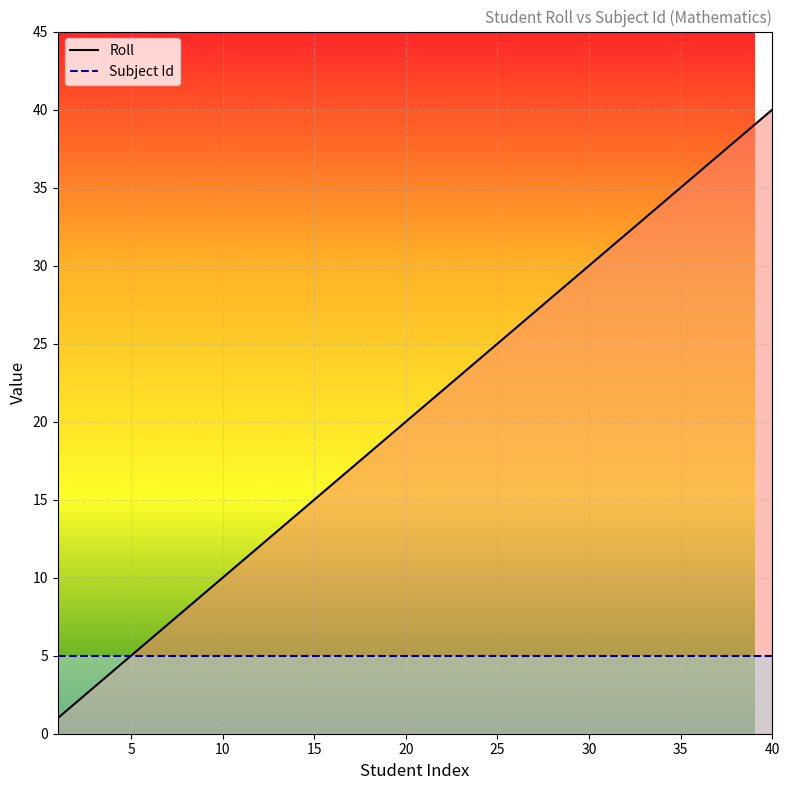

What is the minimum value shown in the chart?

1